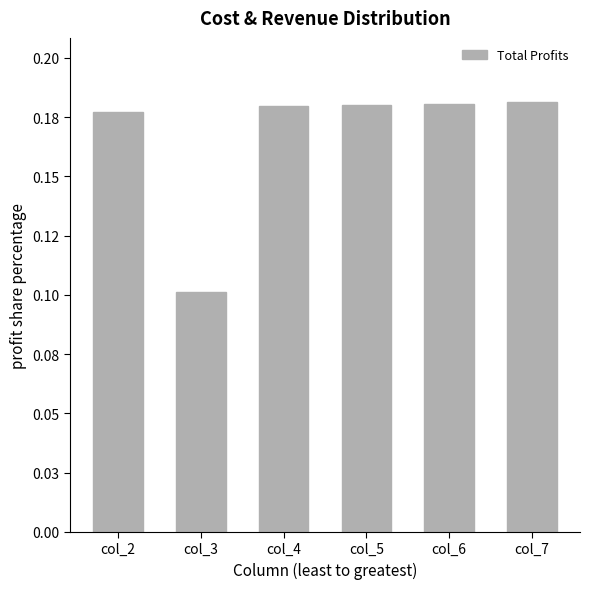

Are the bars horizontal?

No